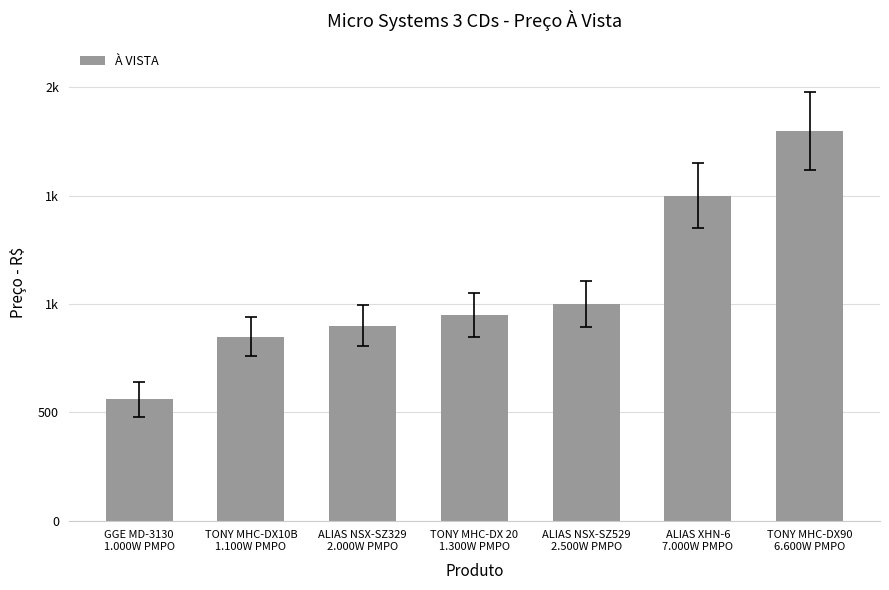

Are the bars horizontal?

No